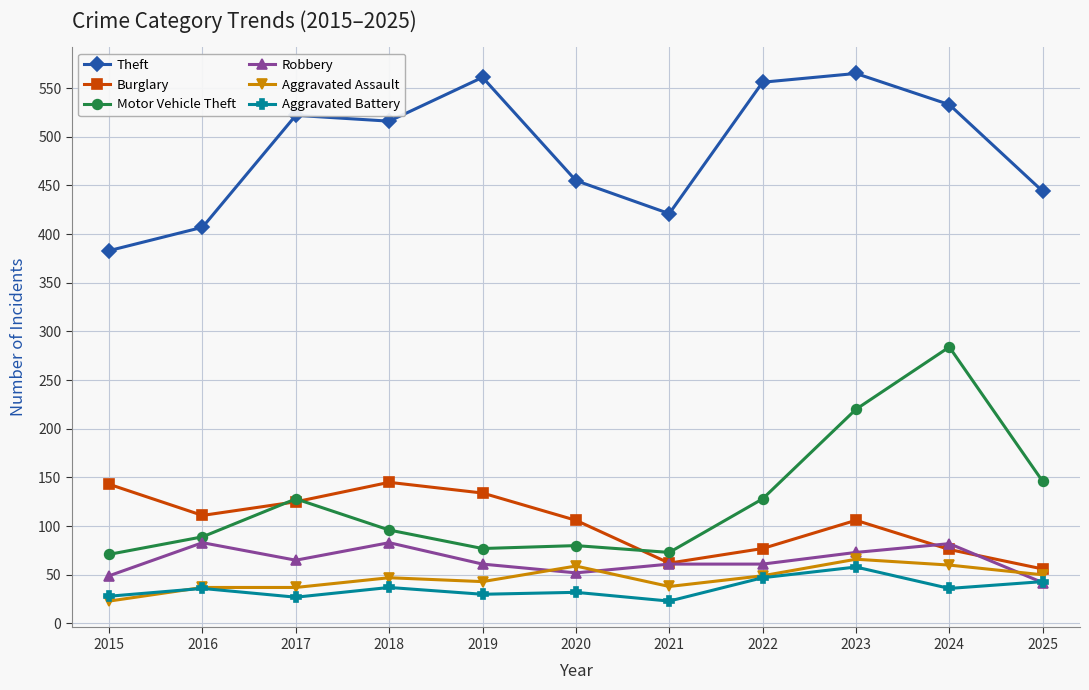

What is the lowest value of the Motor Vehicle Theft series?

71